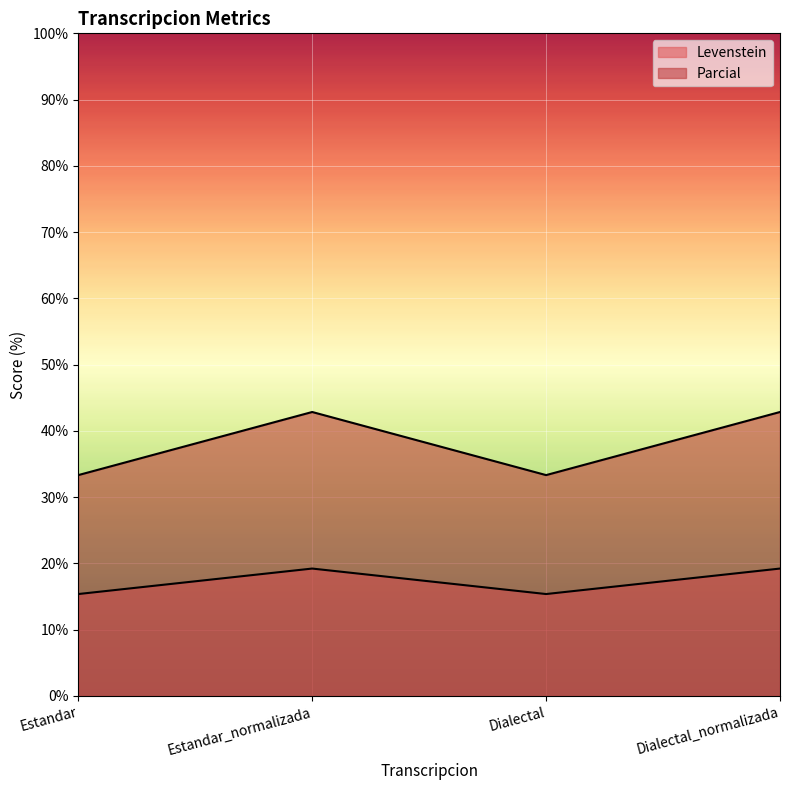

Reading right to left, what are all the values shown in this chart?

Levenstein: Dialectal_normalizada=19.2	Dialectal=15.4	Estandar_normalizada=19.2	Estandar=15.4
Parcial: Dialectal_normalizada=42.9	Dialectal=33.3	Estandar_normalizada=42.9	Estandar=33.3